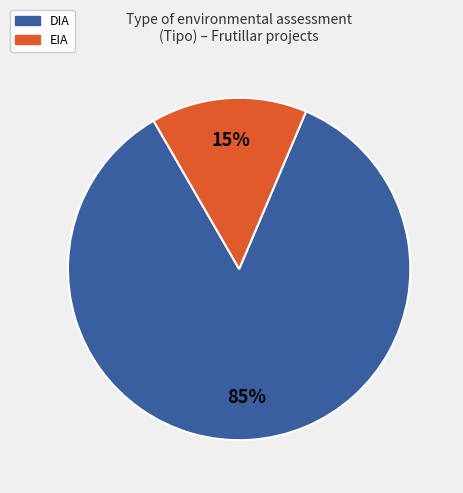

Which category has the smallest portion of the pie?

EIA